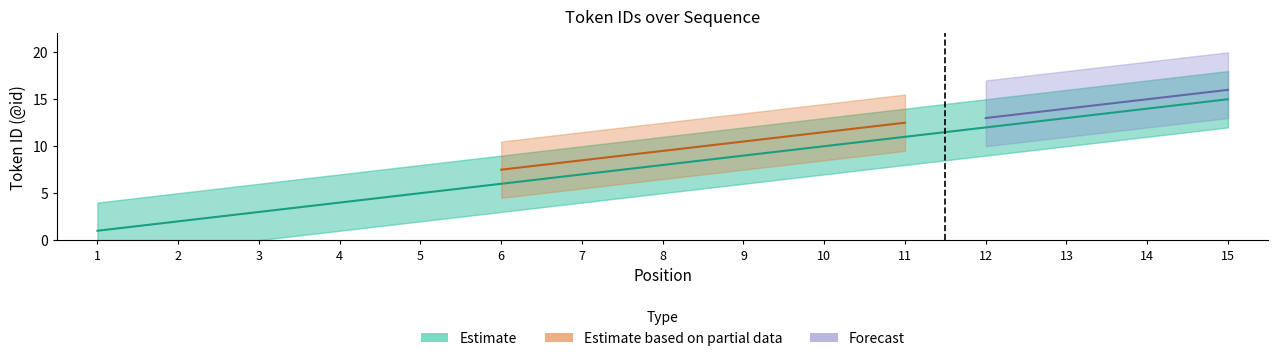

Is this an area chart (filled region under the line)?

No